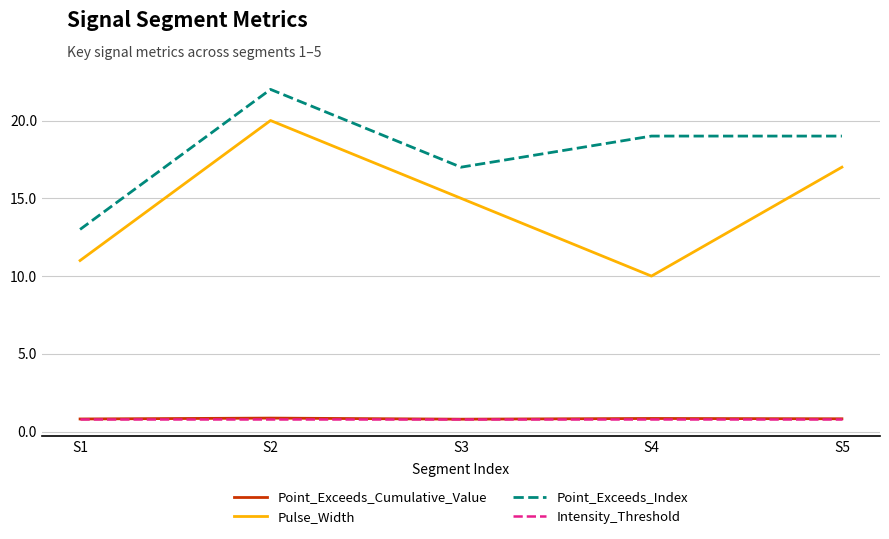

The Point_Exceeds_Index series shows 26.7 at S5. True or false?

False